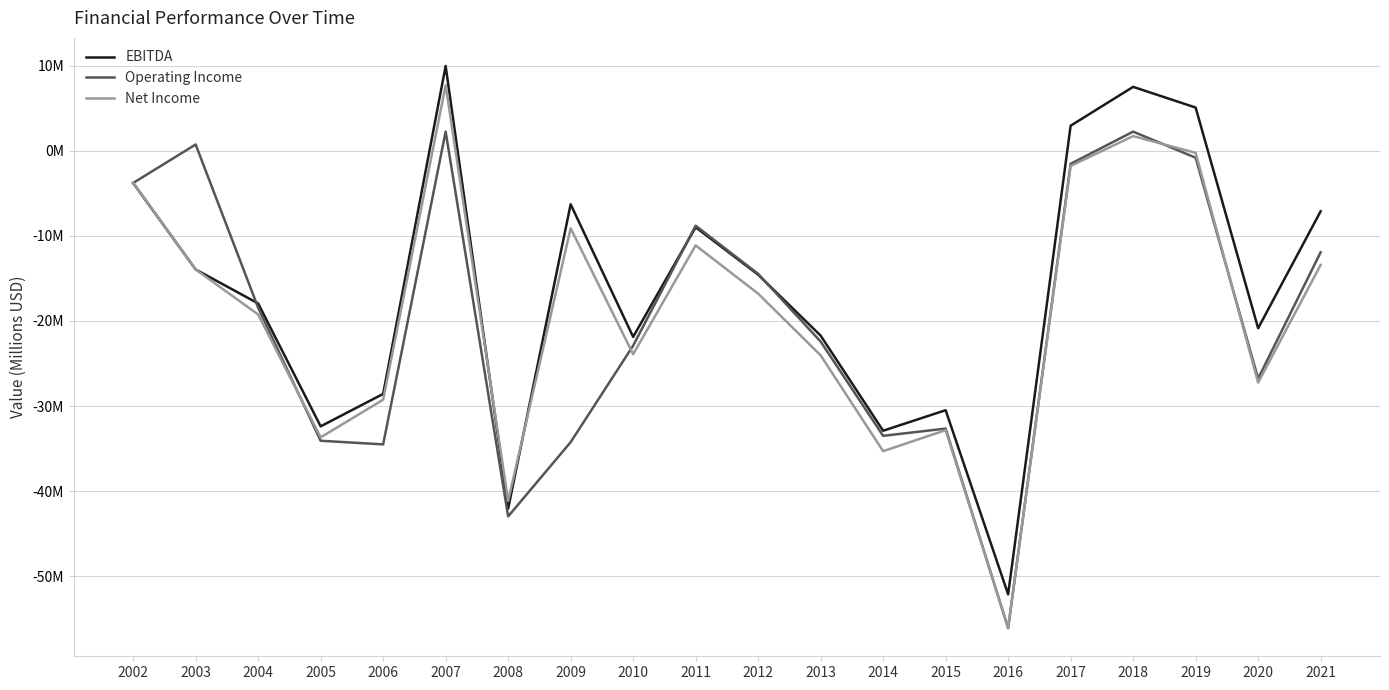

What are all the series names shown in the legend?

EBITDA, Operating Income, Net Income